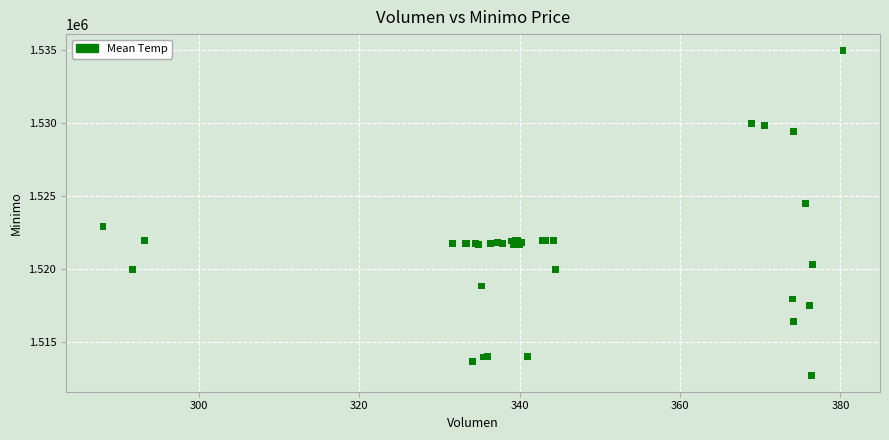

What Y value in the scatter plot is closest to 1523862?

1524513